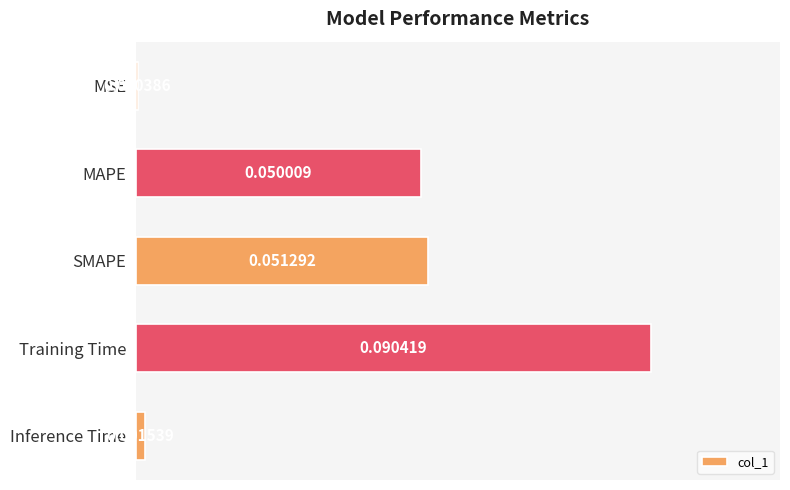

Rank the categories by value from lowest to highest.

MSE, Inference Time, MAPE, SMAPE, Training Time